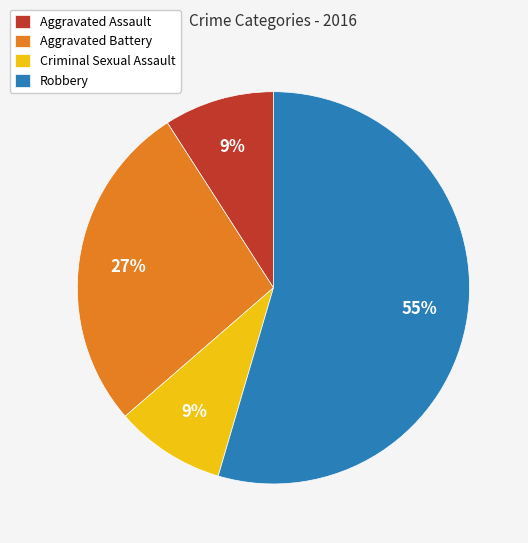

Which slice represents more than half of the pie?

Robbery